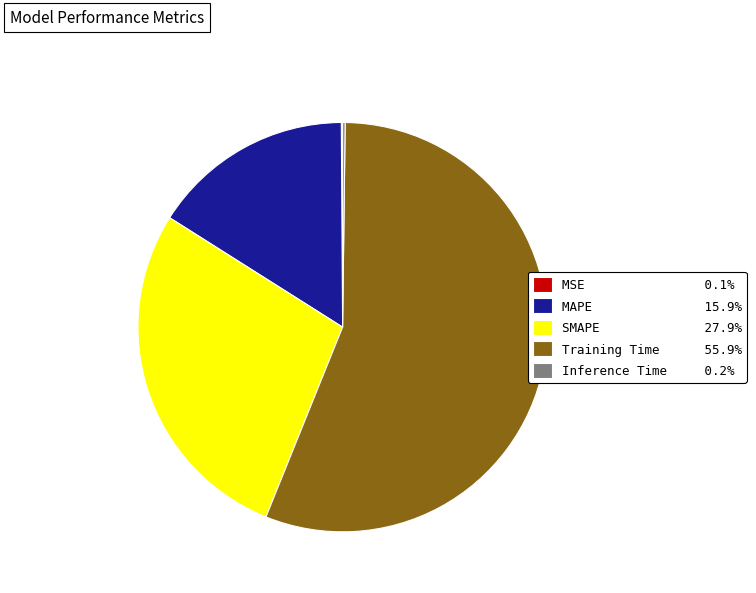

Does any single category account for the majority?

Yes